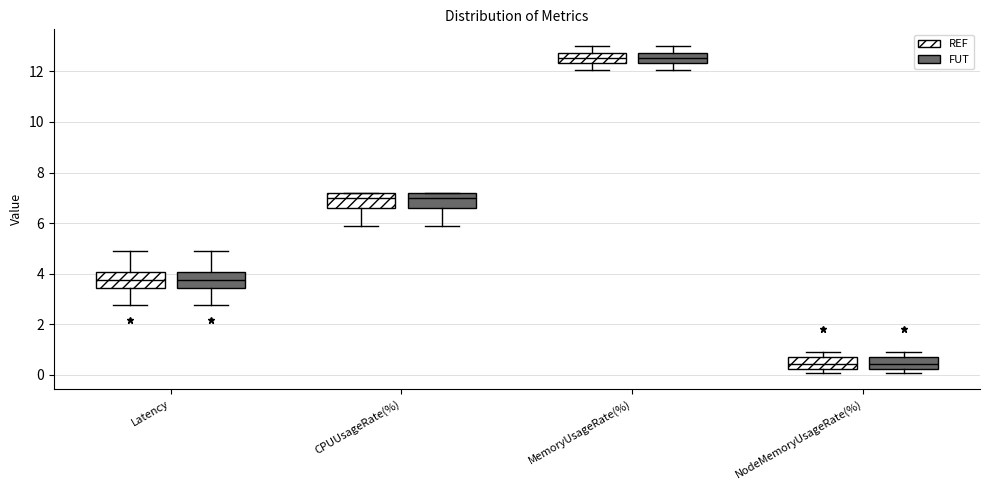

Reading left to right, transcribe this box plot: for each box, give where its median line is, the range the box spans, and where its two whiskers end, as read against the y-axis. The values are not printed on the chart, so give them approximately, as read against the axis.

Latency (REF): median 3.8, box 3.4 to 4.0, whiskers 2.8 to 5.0
Latency (FUT): median 3.8, box 3.4 to 4.0, whiskers 2.8 to 5.0
CPUUsageRate(%) (REF): median 7.0, box 6.6 to 7.2, whiskers 5.8 to 7.2
CPUUsageRate(%) (FUT): median 7.0, box 6.6 to 7.2, whiskers 5.8 to 7.2
MemoryUsageRate(%) (REF): median 12.6, box 12.4 to 12.8, whiskers 12.0 to 13.0
MemoryUsageRate(%) (FUT): median 12.6, box 12.4 to 12.8, whiskers 12.0 to 13.0
NodeMemoryUsageRate(%) (REF): median 0.4, box 0.2 to 0.8, whiskers 0.0 to 1.0
NodeMemoryUsageRate(%) (FUT): median 0.4, box 0.2 to 0.8, whiskers 0.0 to 1.0